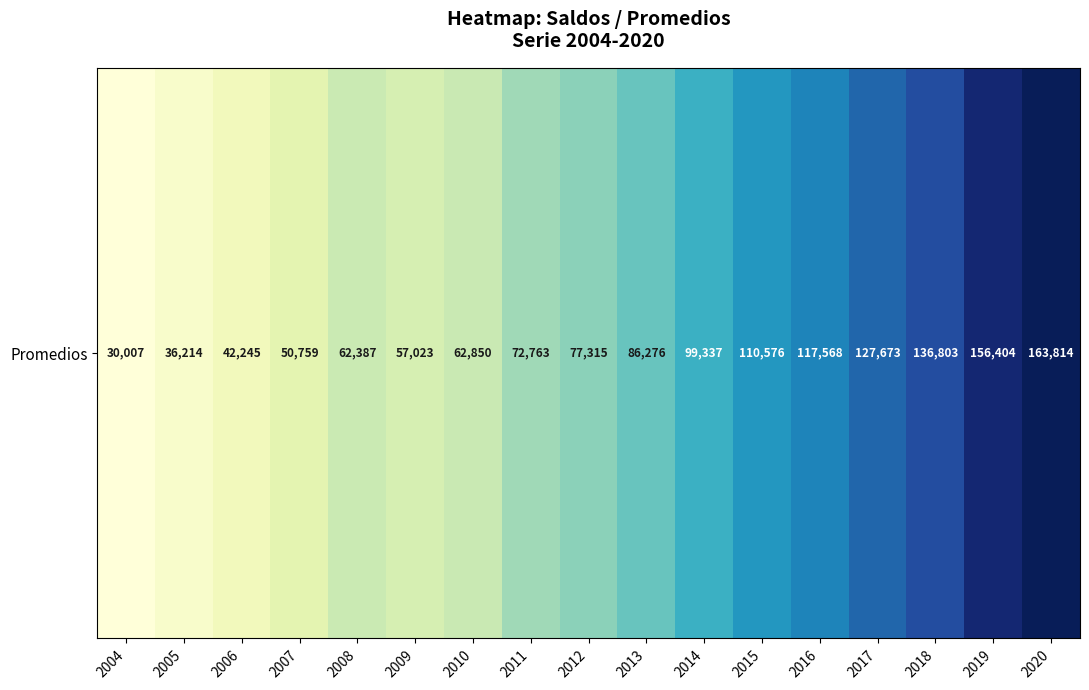

Is it true that the value at 2017 is 67874?

False